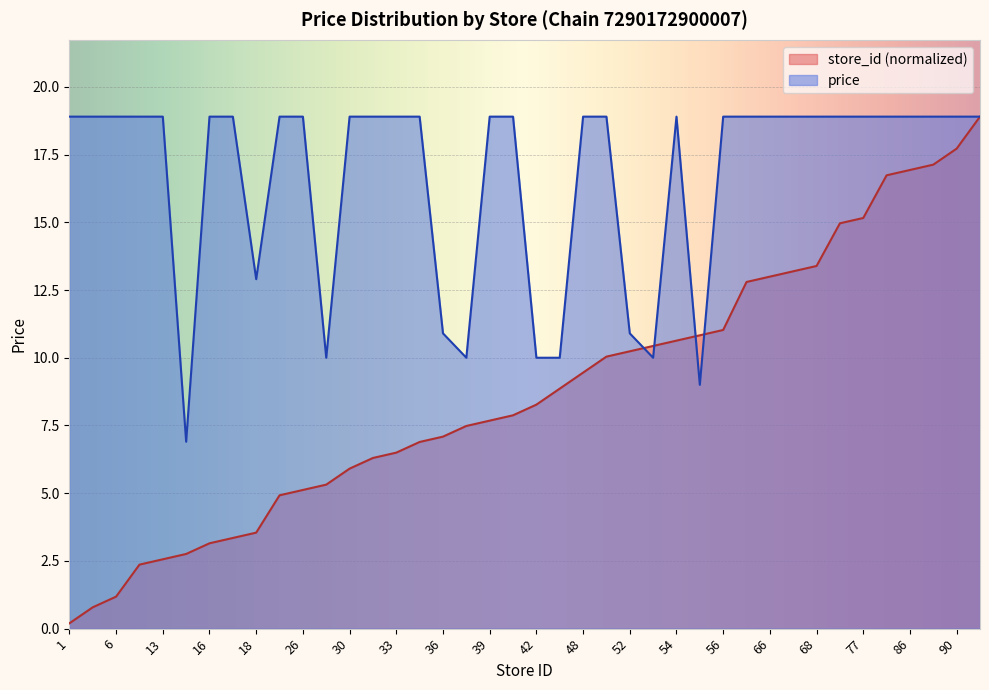

What is the value of the store_id point at the 19th from the left?

7.7